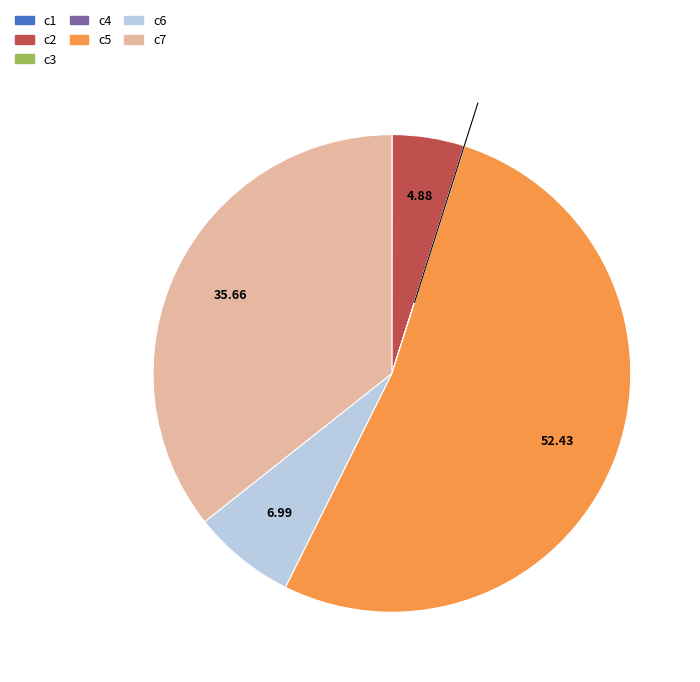

Does any single category account for the majority?

Yes